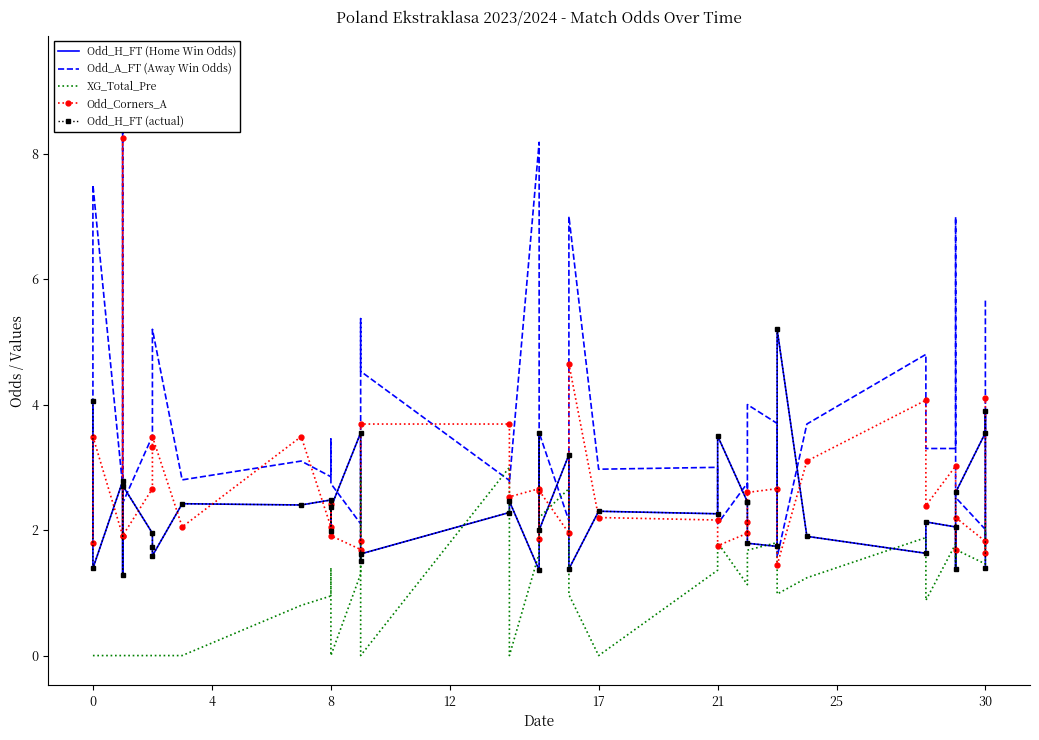

What is the average value of the Odd_H_FT (Home Win Odds) series?

2.4